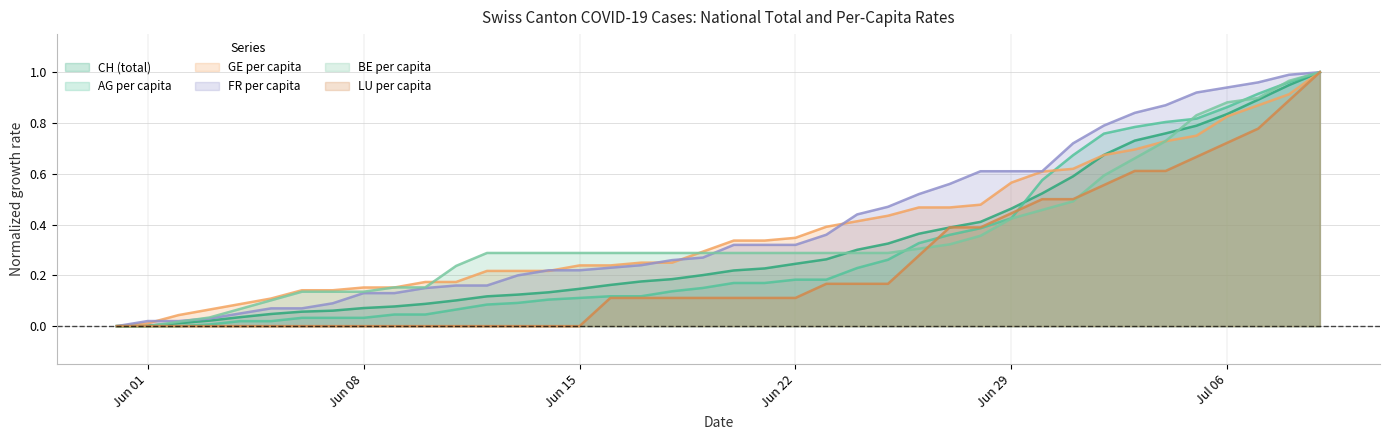

Is it true that AG per capita equals 0.7 at Jun 29?

False